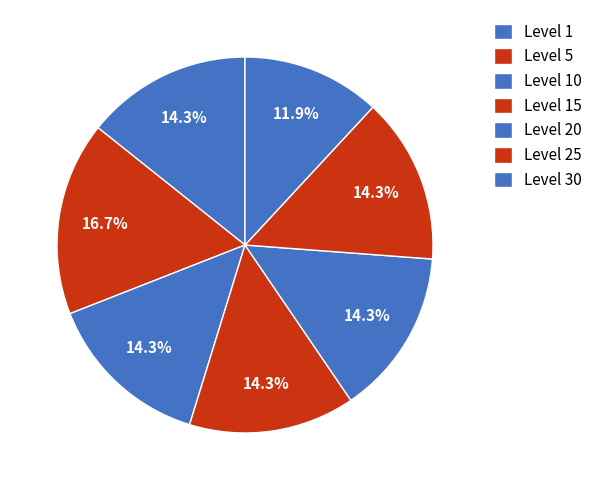

How many segments does this pie chart have?

7